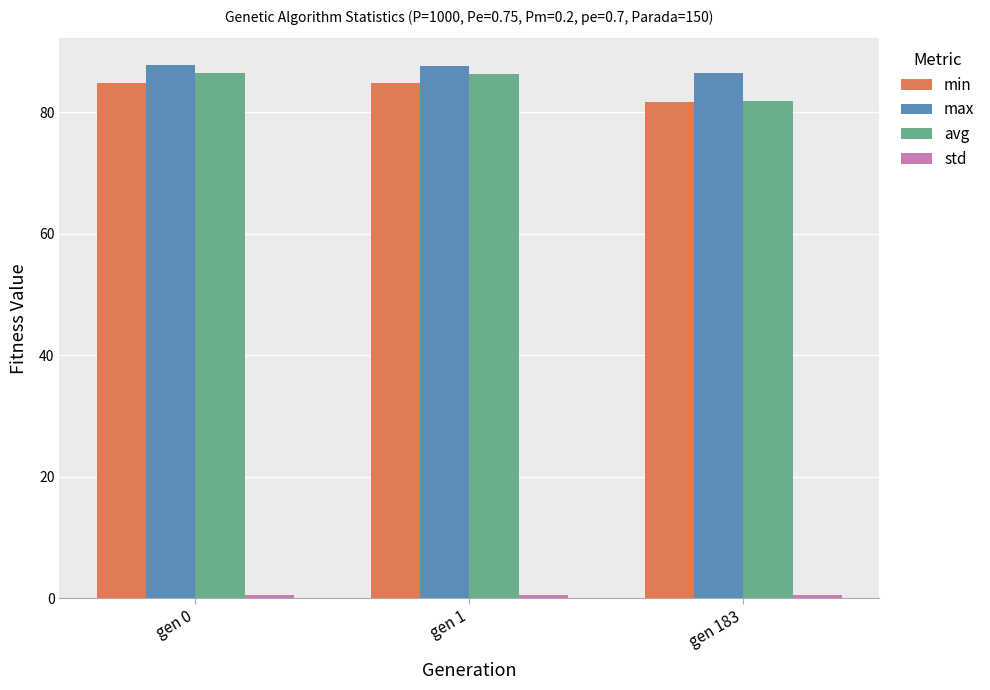

Count the max values in the range 86 to 87.

1